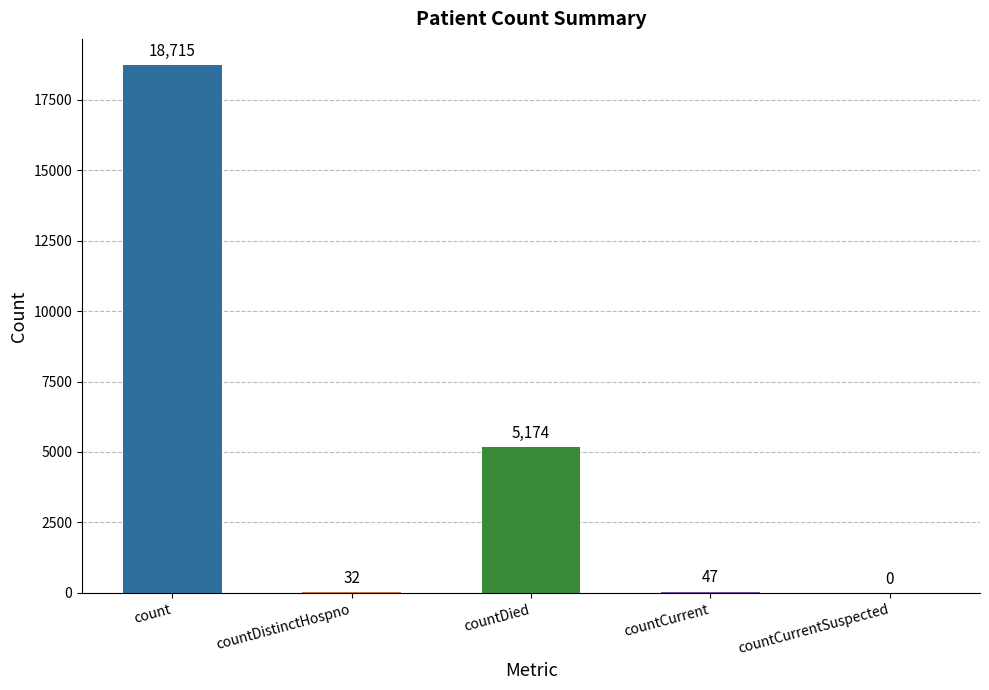

What is the change in value from count to countDied?

-13541